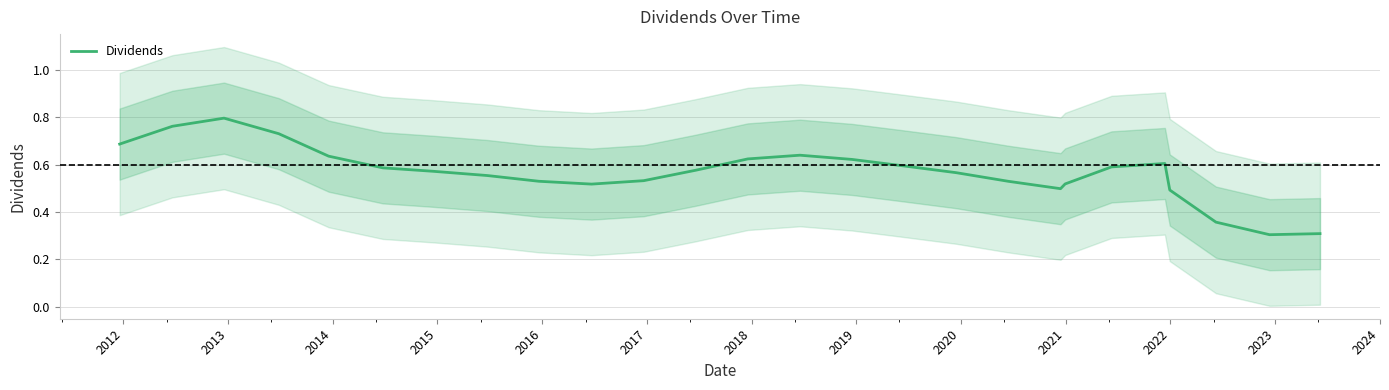

Reading right to left, list all the values displayed in this chart.

0.3	0.3	0.4	0.5	0.6	0.6	0.5	0.5	0.5	0.6	0.6	0.6	0.6	0.6	0.6	0.5	0.5	0.5	0.6	0.6	0.6	0.6	0.7	0.8	0.8	0.7